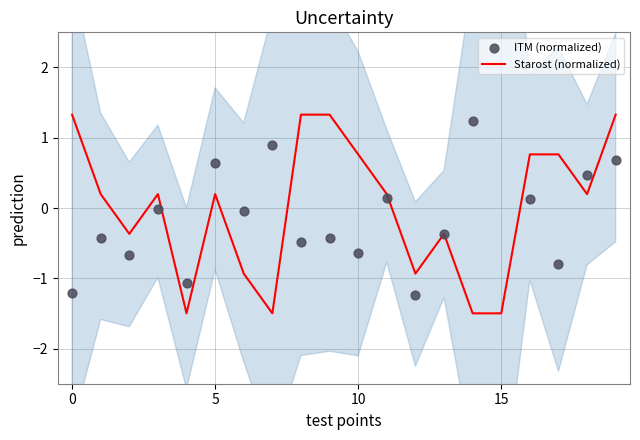

What is the minimum value for Starost (normalized)?

-1.5